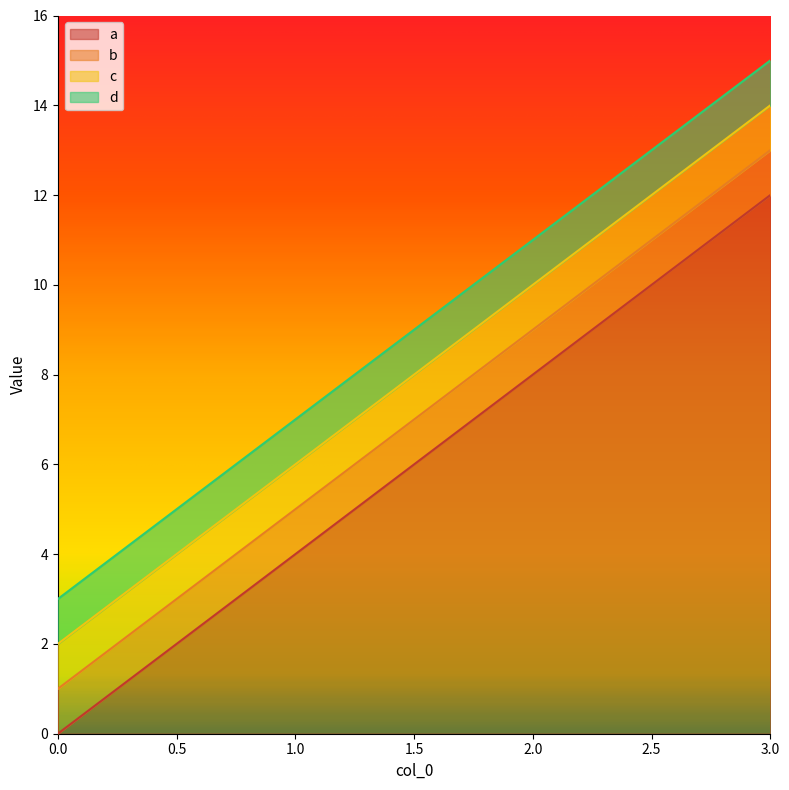

The value of b at 2 is 3. True or false?

False